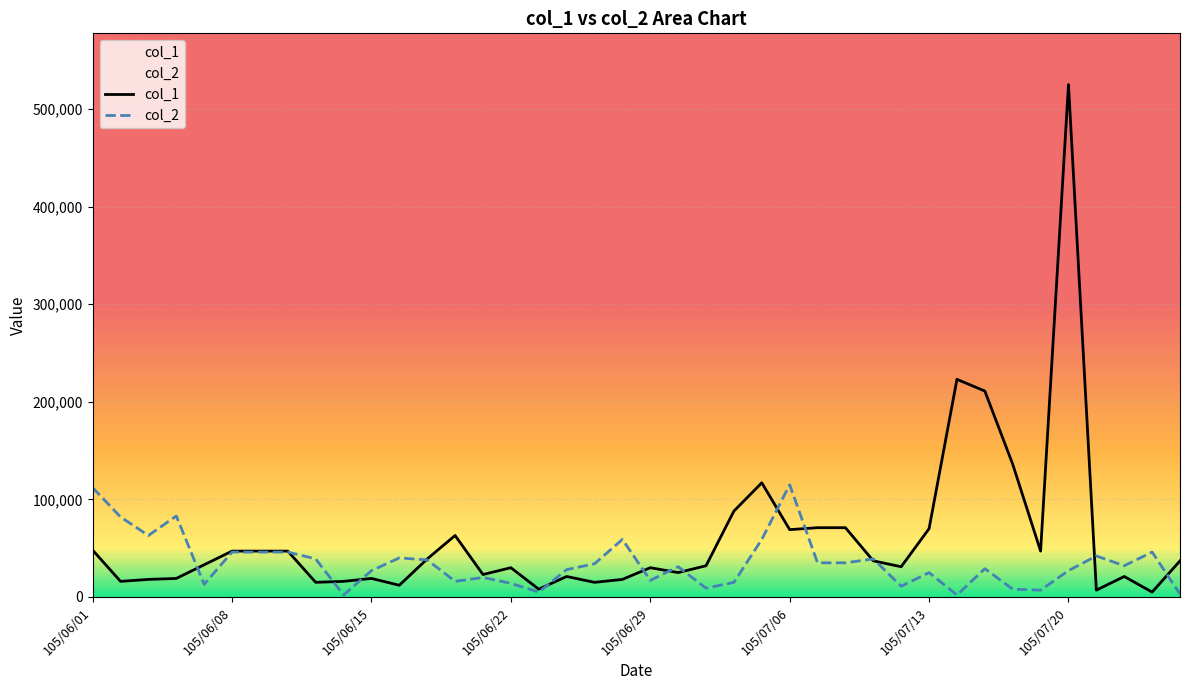

List the labels in order of col_1 value, smallest first.

105/07/25, 105/07/21, 105/06/23, 105/06/16, 105/06/13, 105/06/27, 105/06/02, 105/06/14, 105/06/03, 105/06/28, 105/06/06, 105/06/15, 105/06/24, 105/07/22, 105/06/21, 105/06/30, 105/06/22, 105/06/29, 105/07/12, 105/07/01, 105/06/07, 105/07/11, 105/07/26, 105/06/17, 105/06/08, 105/06/09, 105/06/10, 105/07/19, 105/06/01, 105/06/20, 105/07/06, 105/07/13, 105/07/07, 105/07/08, 105/07/04, 105/07/05, 105/07/18, 105/07/15, 105/07/14, 105/07/20